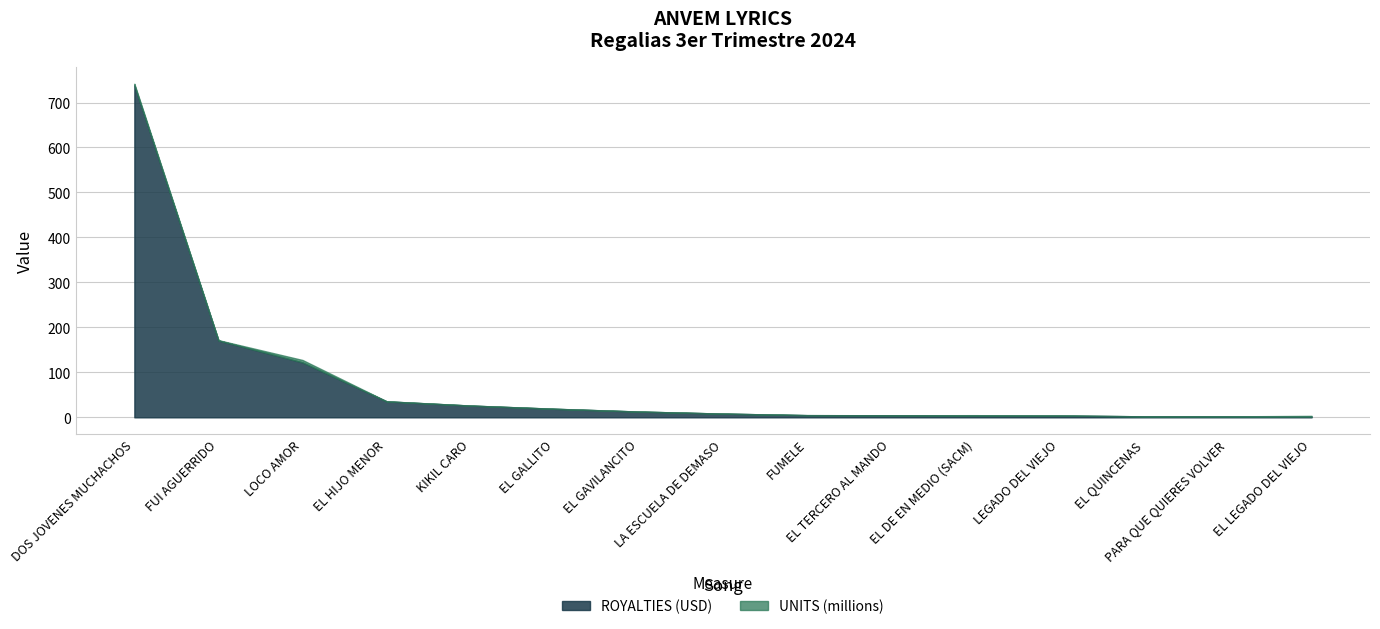

What is the highest value of the ROYALTIES (USD) series?

738.3